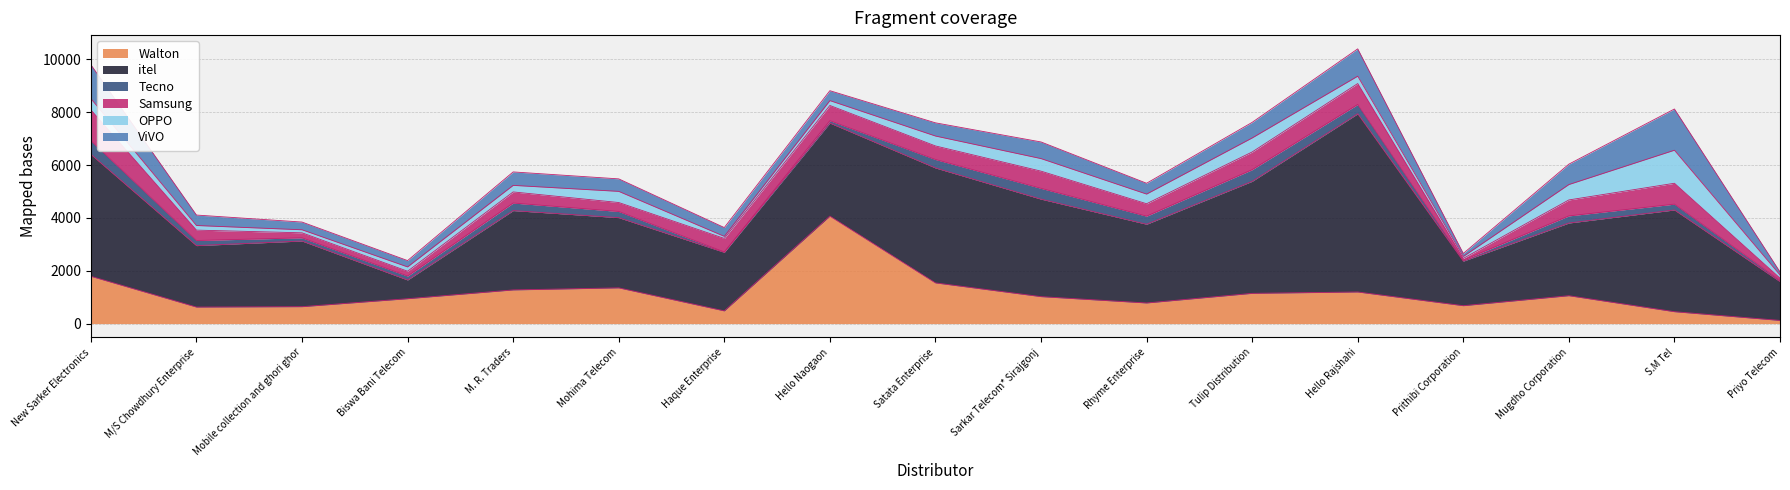

What is the value of the ViVO point at the 14th from the left?

114